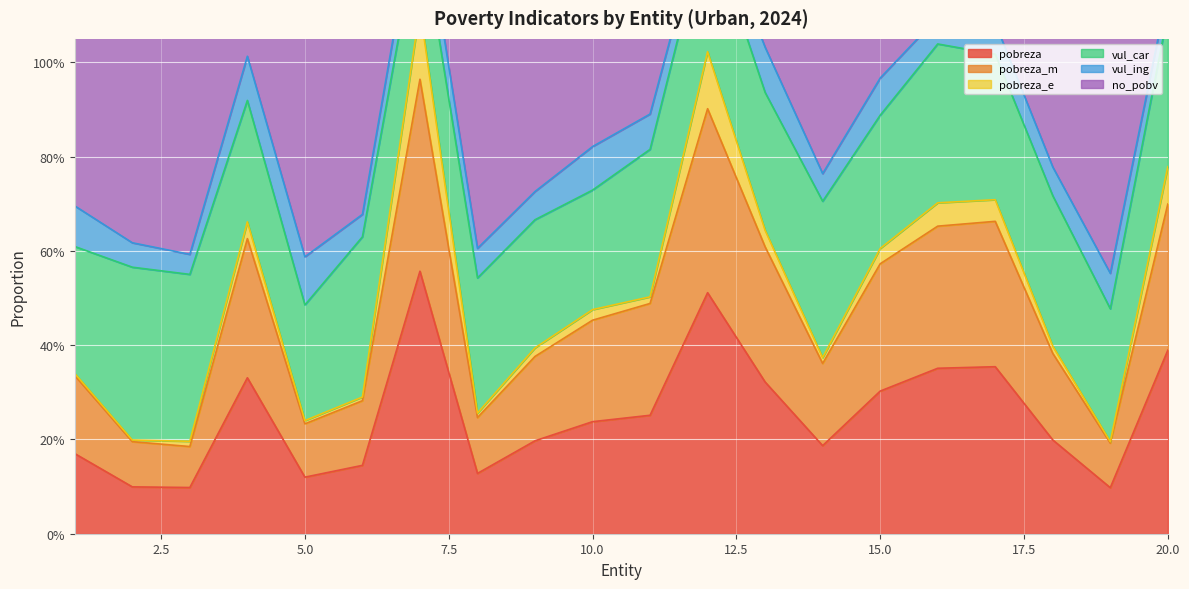

At which label does pobreza reach its peak?

7